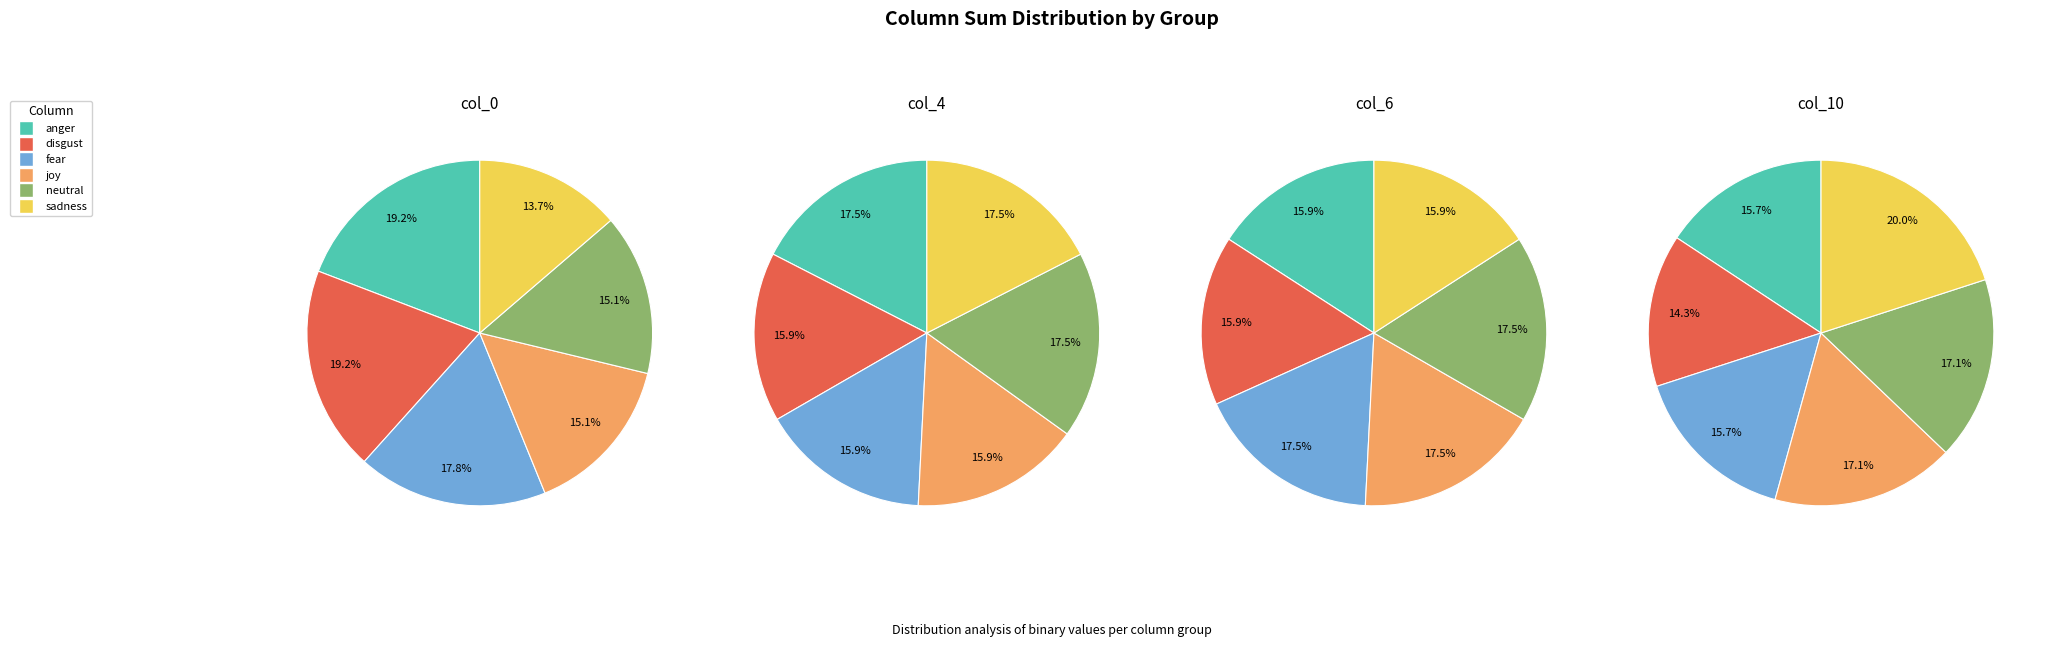

Does col_9 account for over 50% of the chart?

No